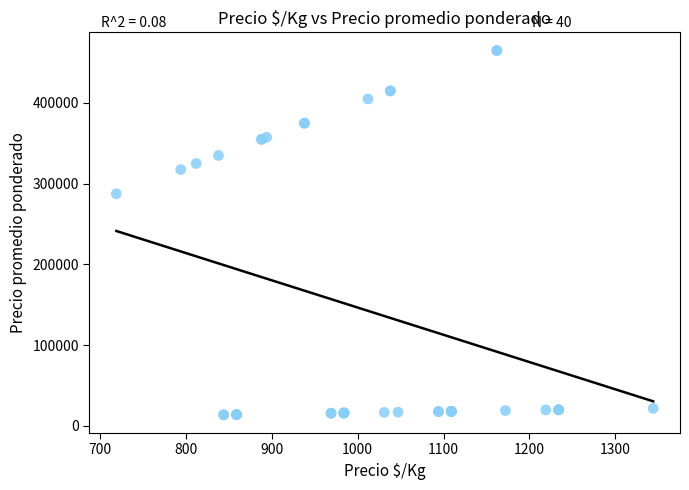

What Y value in the scatter plot is closest to 239250?

287500